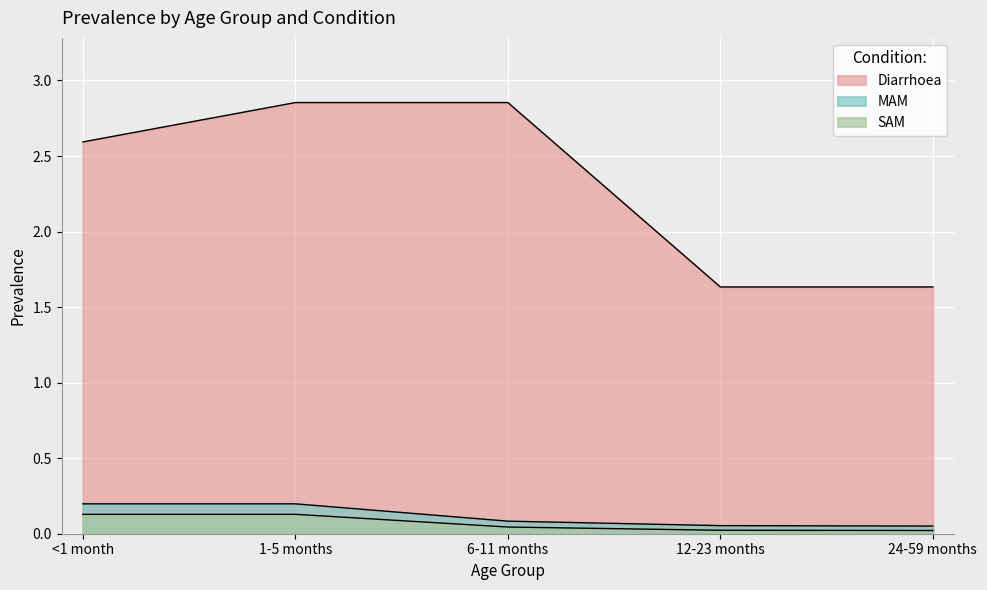

True or false: Diarrhoea and MAM intersect in this chart.

False